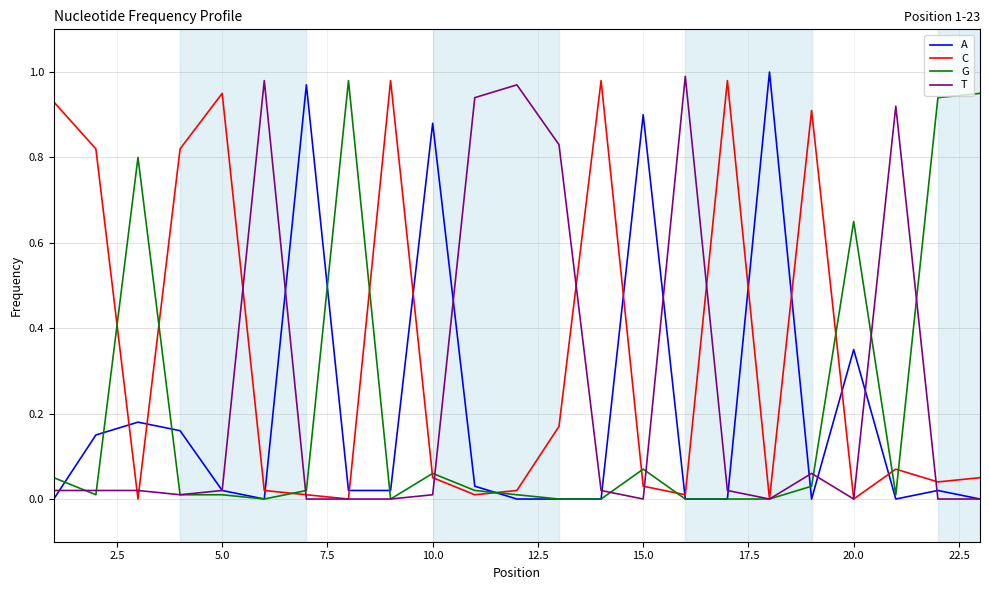

Which series has the largest total across all categories?

C